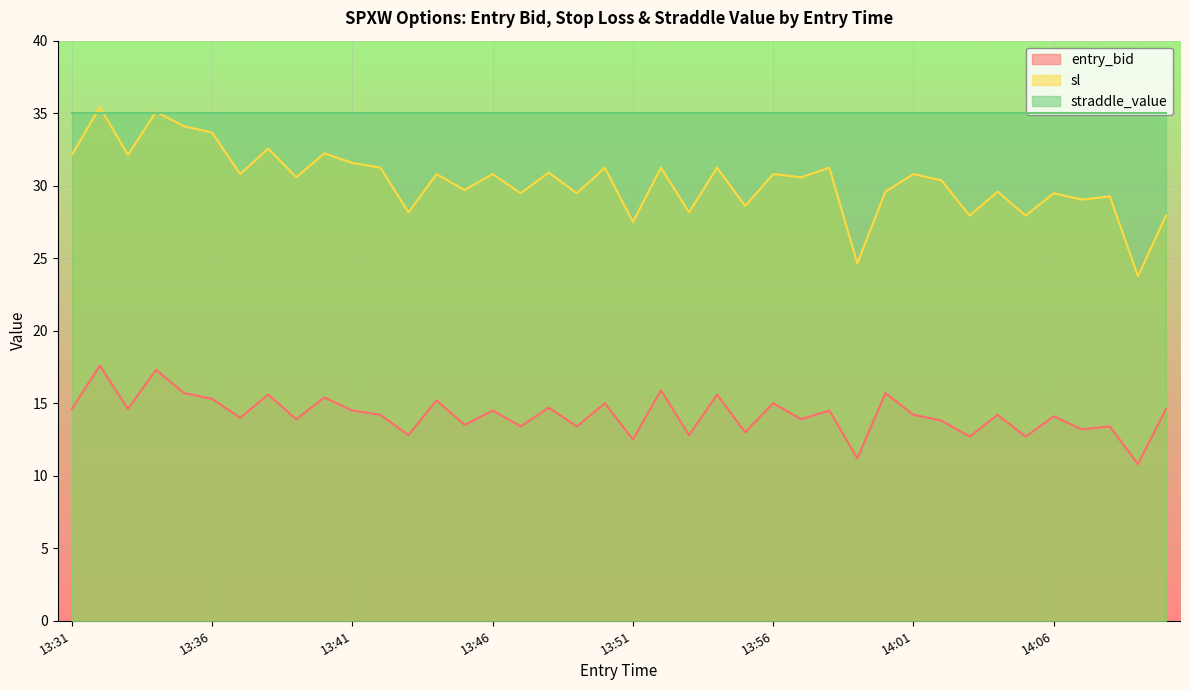

At which category does entry_bid reach its first local peak?

13:32